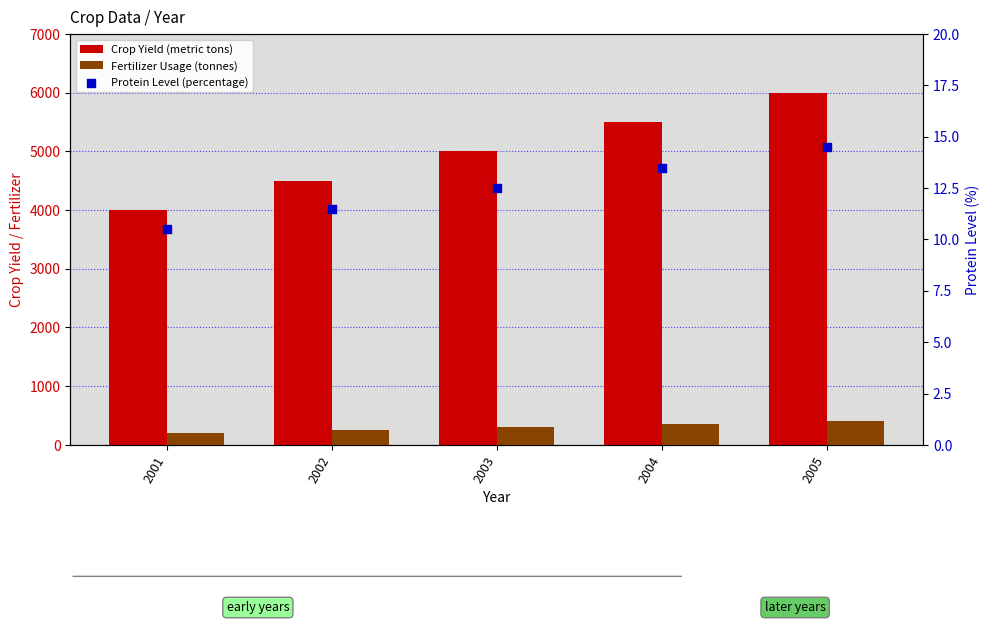

What are all the series names shown in the legend?

Crop Yield (metric tons), Fertilizer Usage (tonnes), Protein Level (percentage)